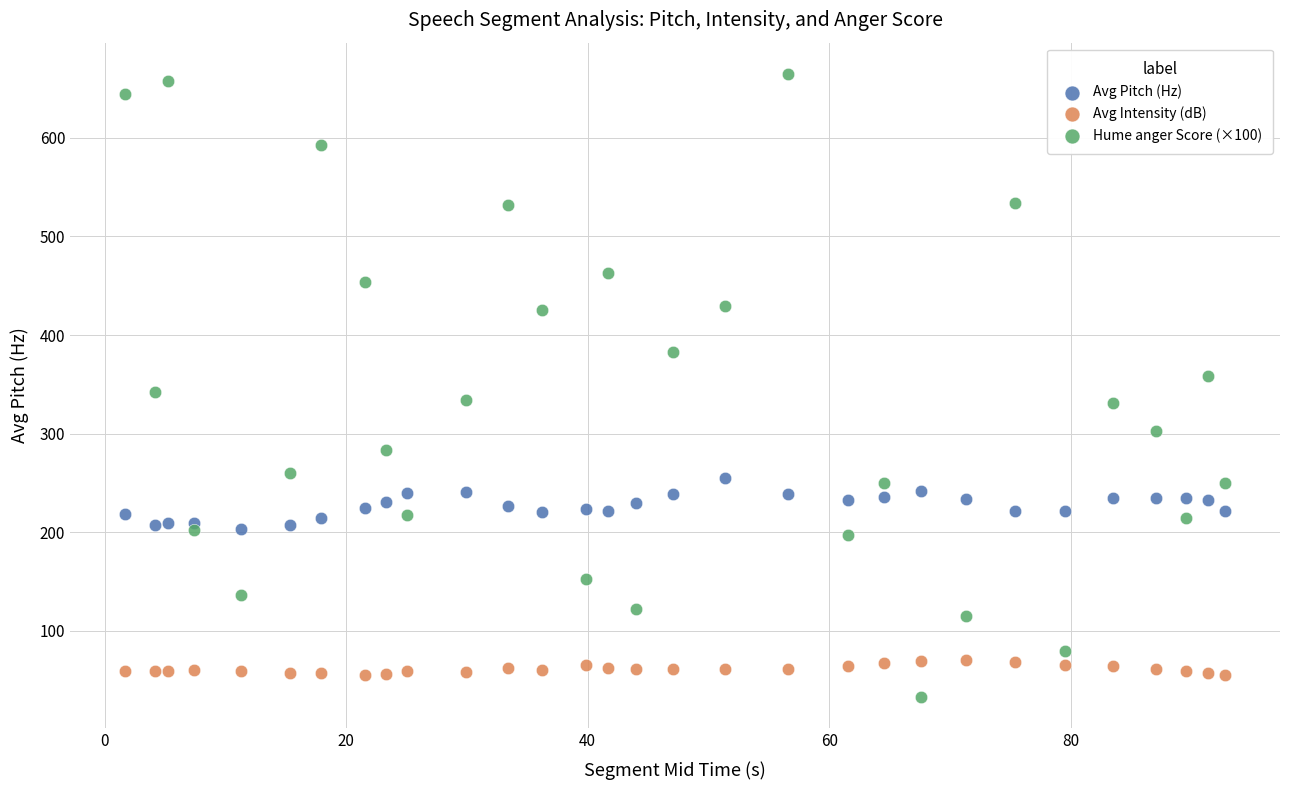

Which series contains the highest Y value?

Hume anger Score (×100)